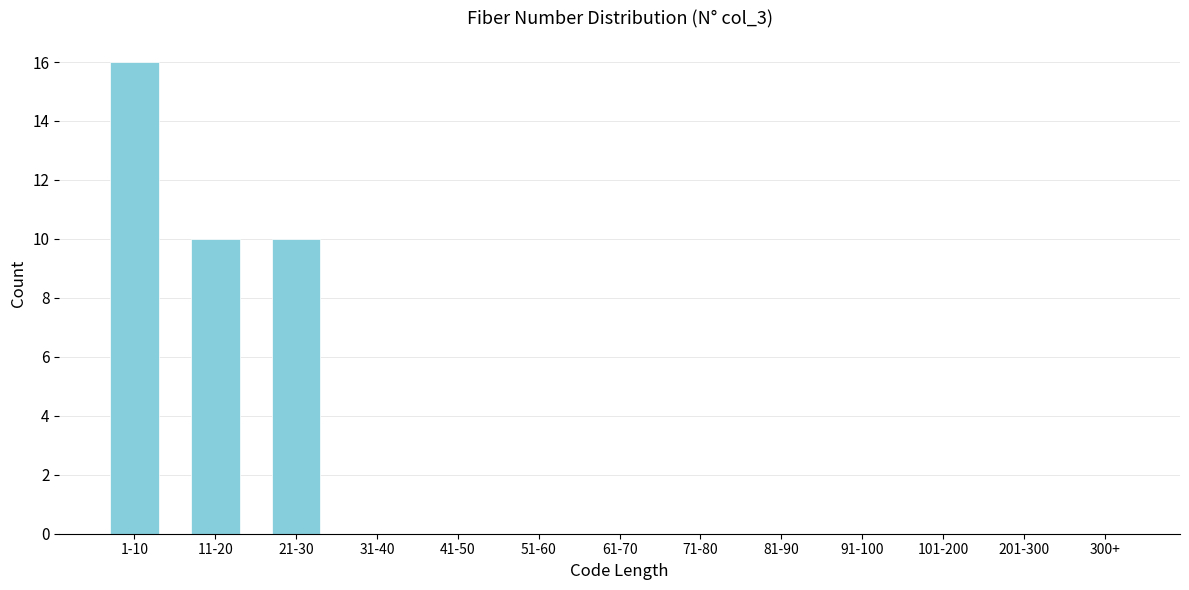

Reading left to right, list all the values displayed in this chart.

1-10=16	11-20=10	21-30=10	31-40=0	41-50=0	51-60=0	61-70=0	71-80=0	81-90=0	91-100=0	101-200=0	201-300=0	300+=0